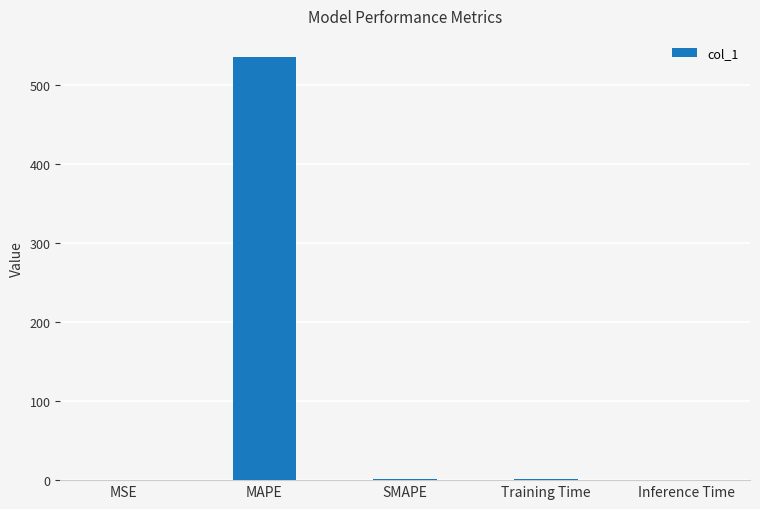

Read the value at Training Time.

1.7